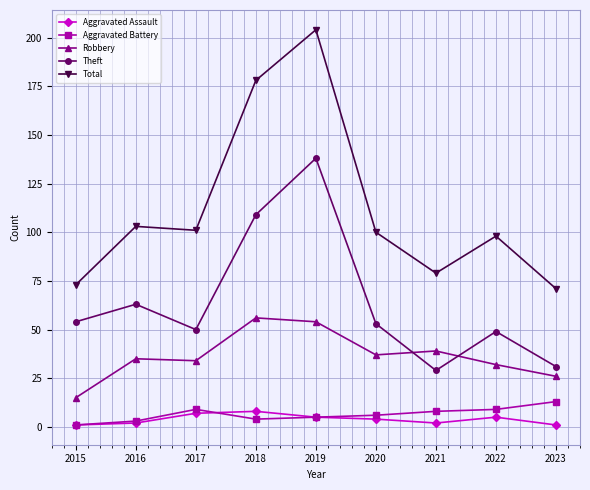

What is the value of the Total point at the 9th from the left?

71